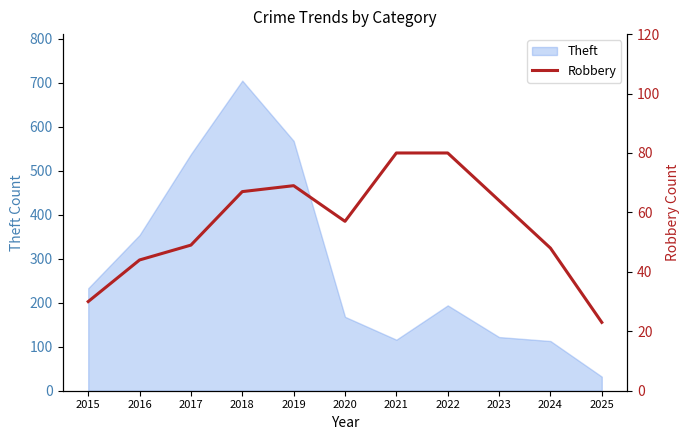

Where is Theft nearest to the value 368?

2016